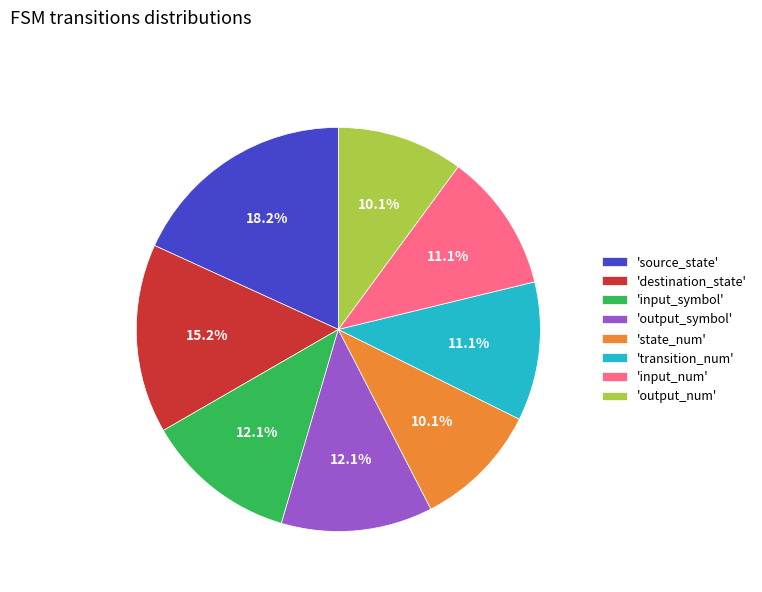

Is 'destination_state' the majority of the pie?

No